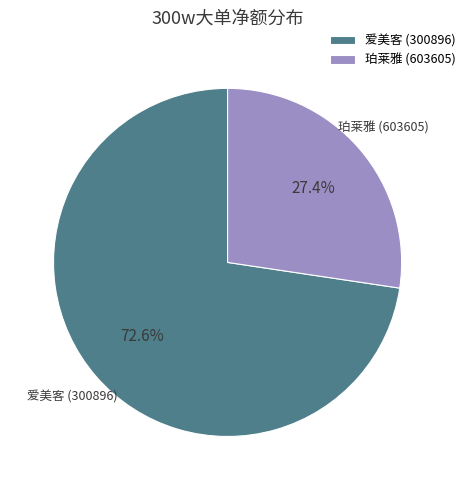

What percentage is NOT represented by 珀莱雅 (603605)?

72.6%